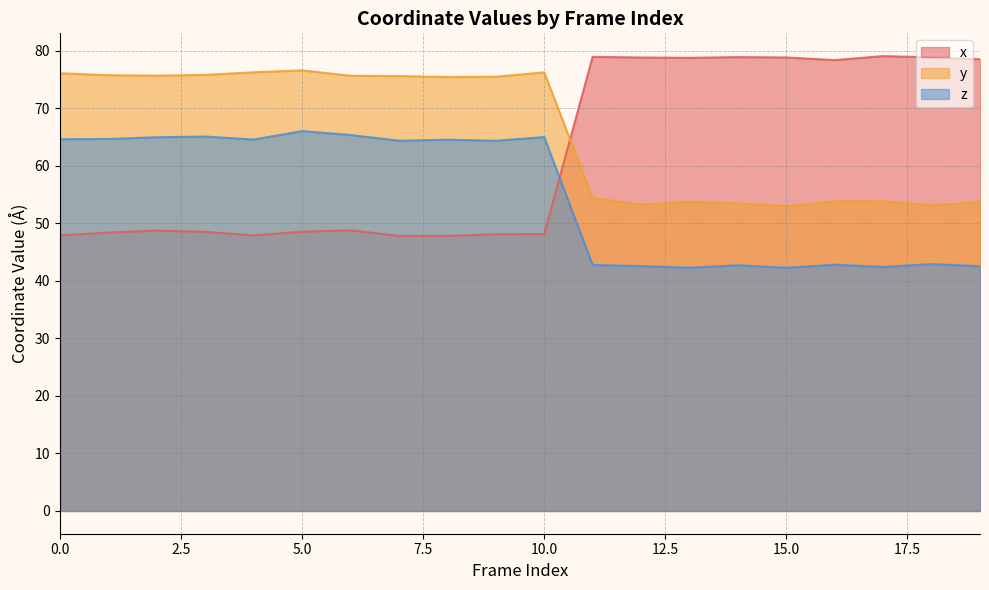

How many interior local valleys does the x series have?

4